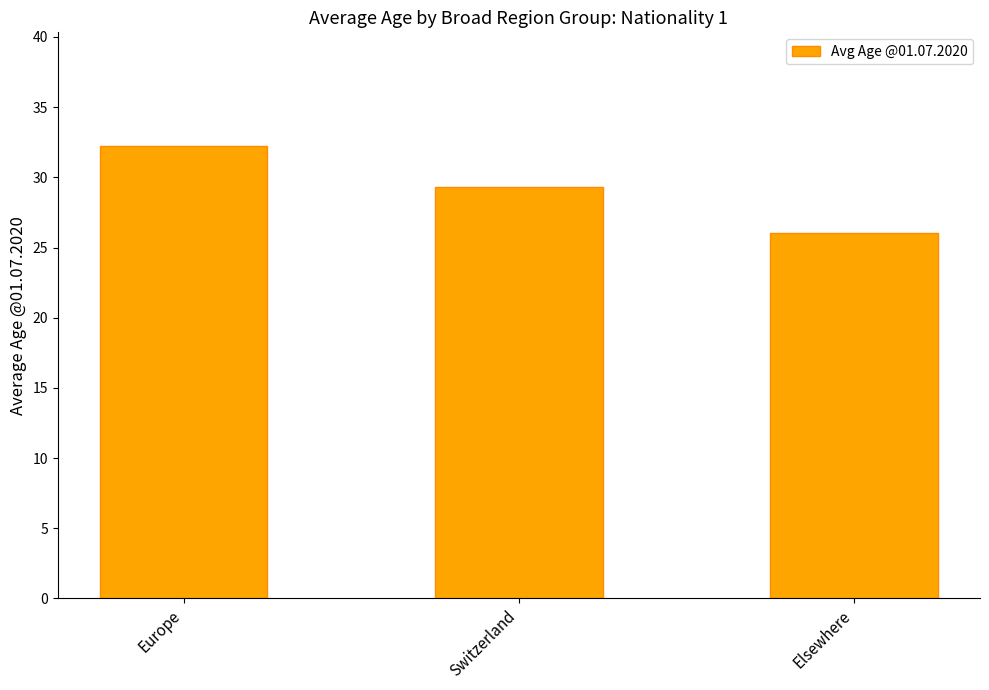

What is the label of the 1st bar from the left?

Europe